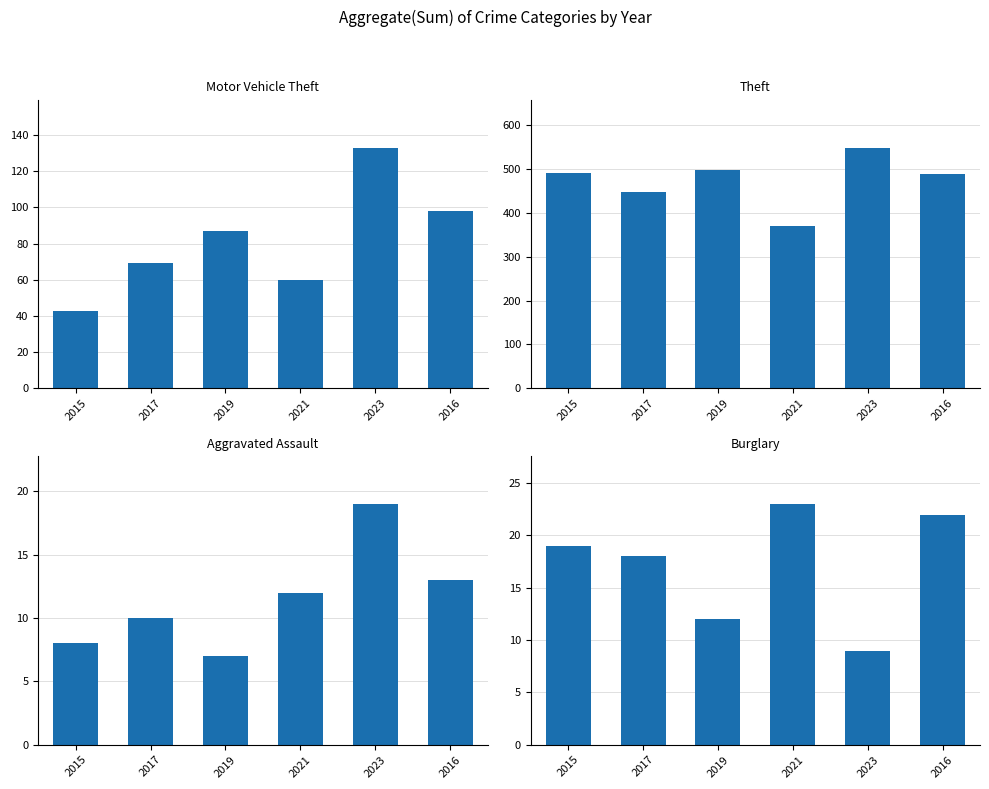

The Motor Vehicle Theft series shows 98 at 2016. True or false?

True